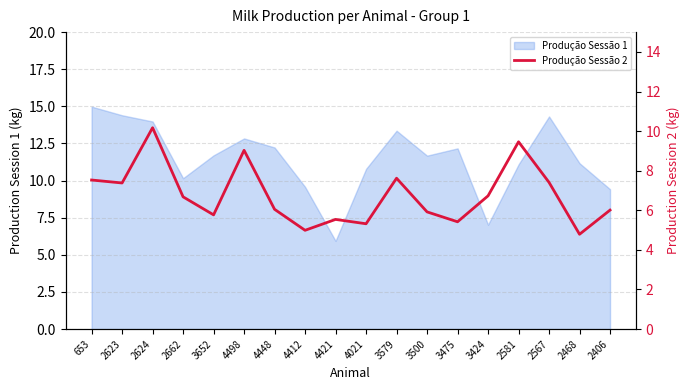

List the labels in order of value, largest first.

2624, 2581, 4498, 3579, 653, 2567, 2623, 3424, 2662, 4448, 2406, 3500, 3652, 4421, 3475, 4021, 4412, 2468